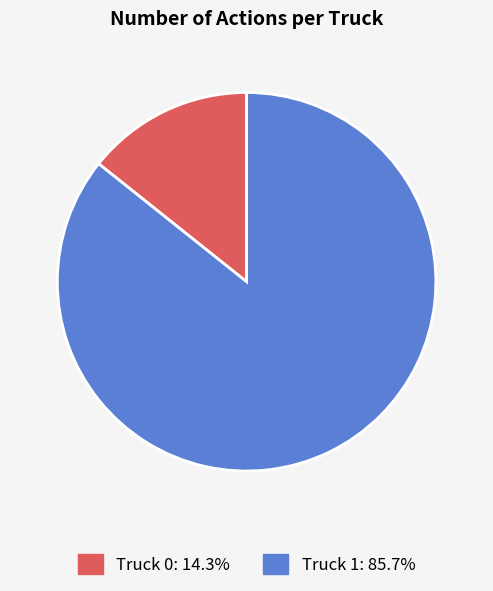

Rank the categories by value from highest to lowest.

Truck 1, Truck 0